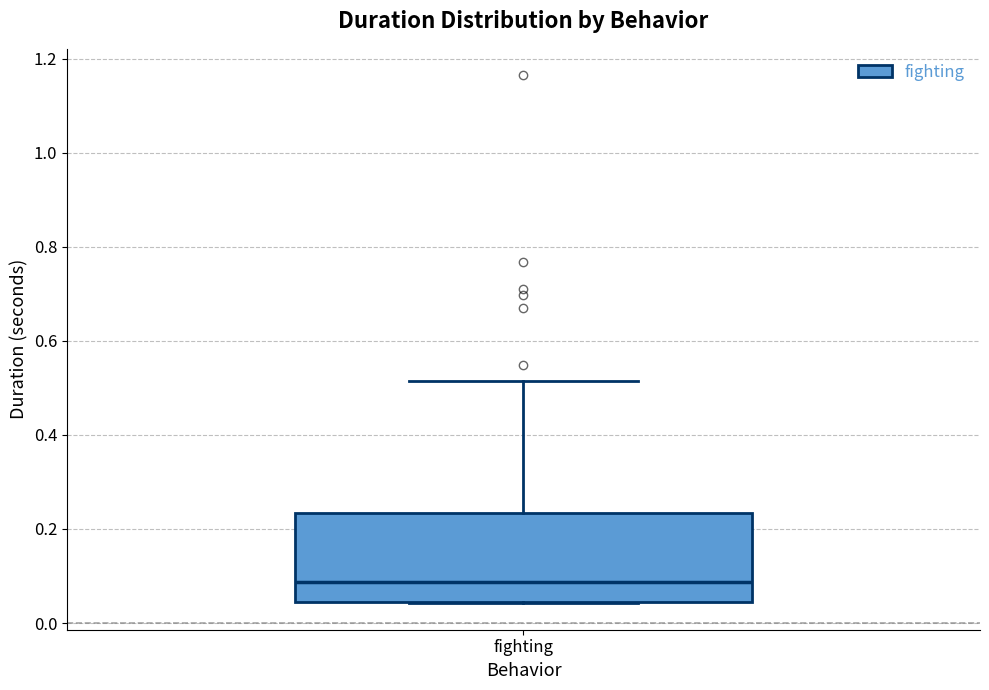

Transcribe this box plot: give where the median line is, the range the box spans, and where the two whiskers end, as read against the y-axis. The values are not printed on the chart, so give them approximately, as read against the axis.

median 0.08, box 0.04 to 0.24, whiskers 0.04 to 0.52